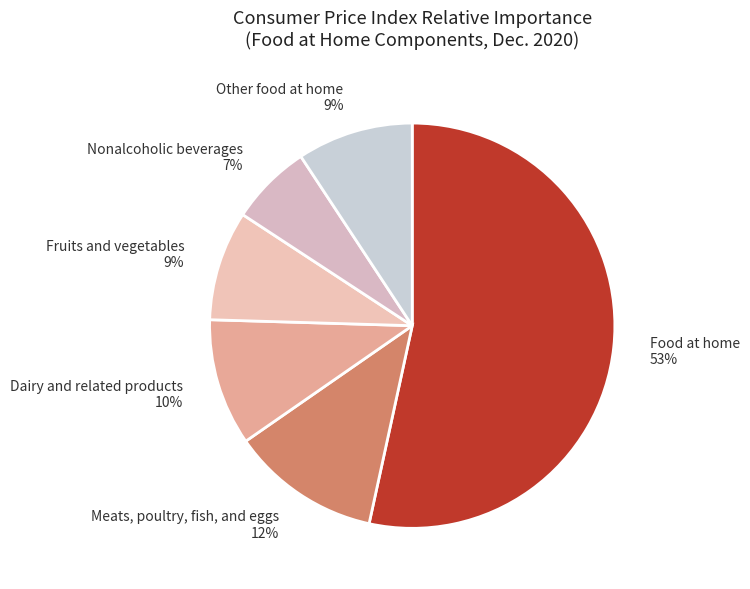

Between Food at home and Dairy and related products, which is larger?

Food at home